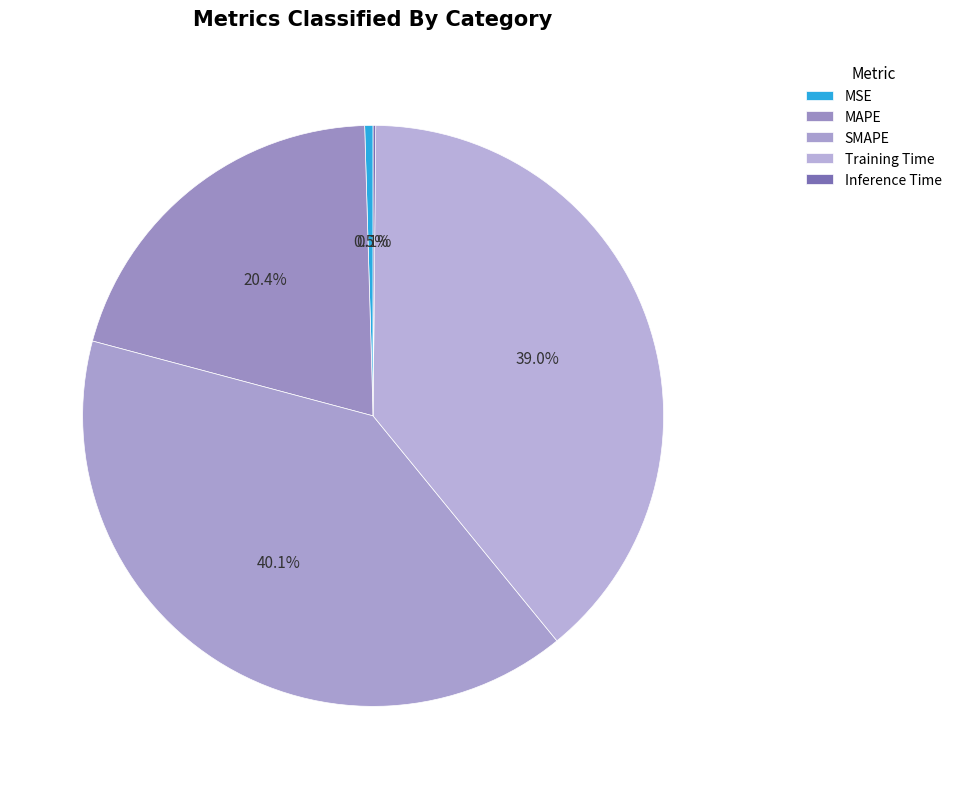

Is it true that Inference Time is 1% of the pie?

False